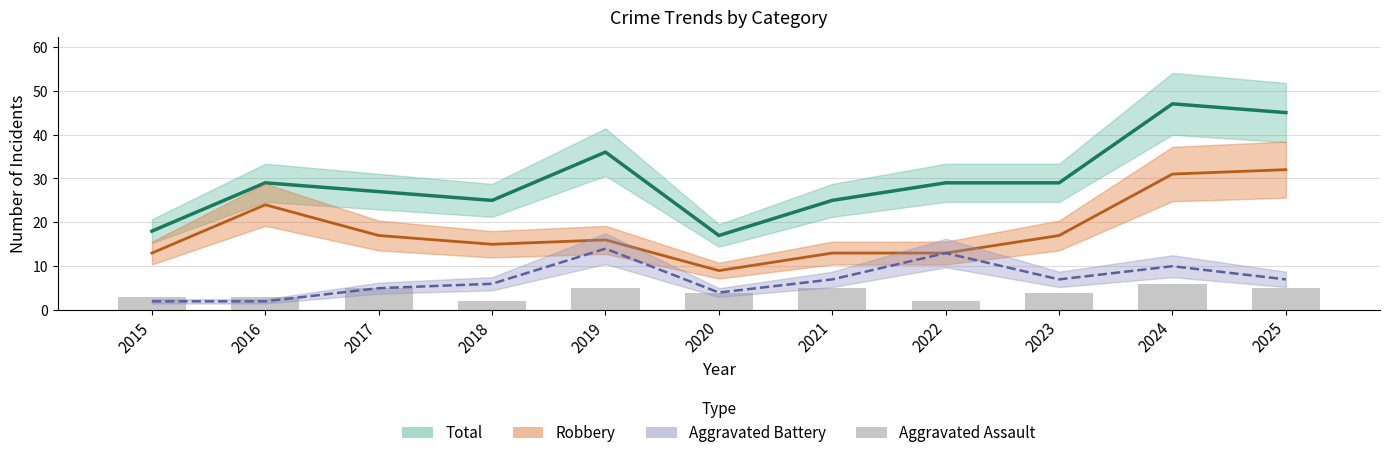

How many data points in Aggravated Battery are less than 7?

5